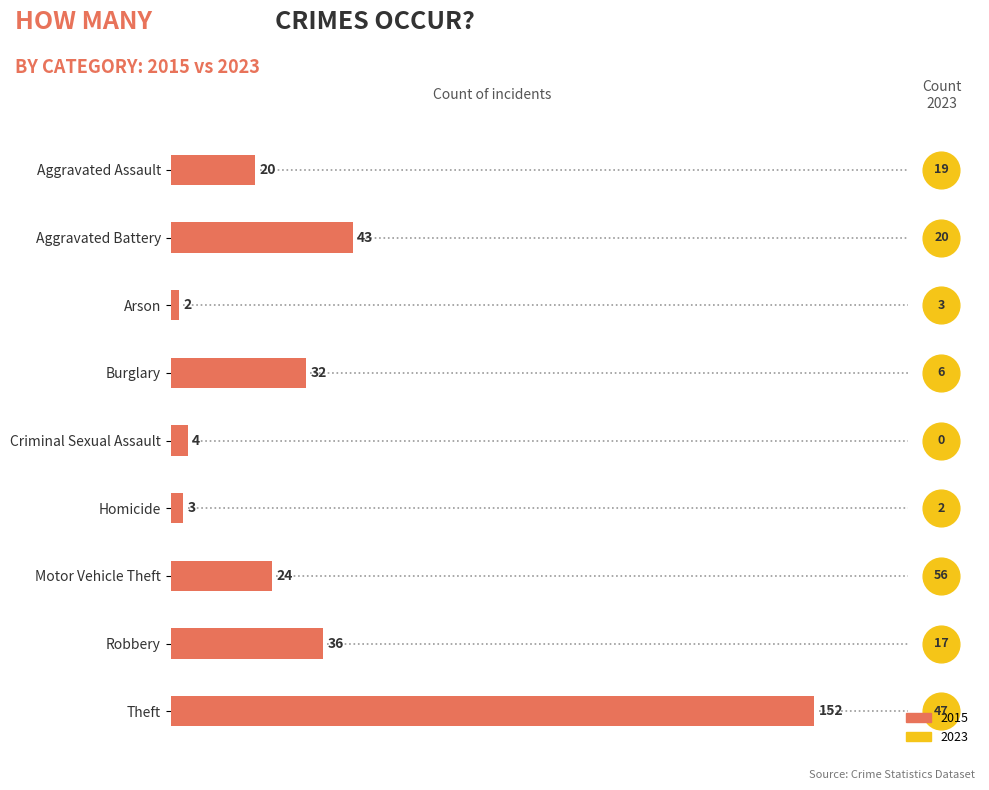

Which has a higher value, Aggravated Assault or Aggravated Battery?

Aggravated Battery